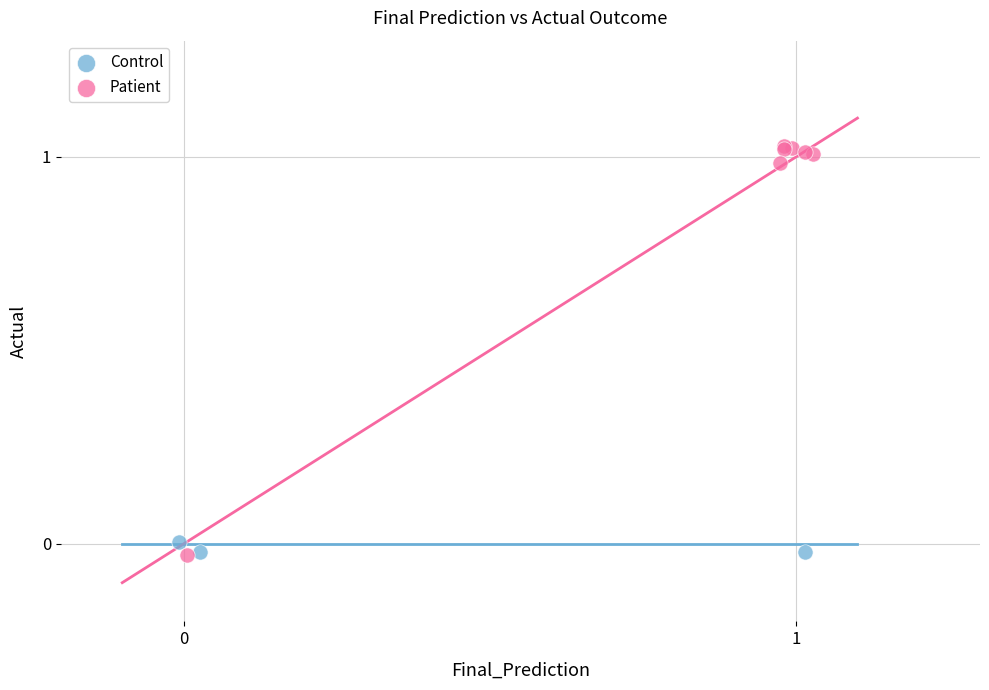

Which series has the widest spread of Y values?

Patient